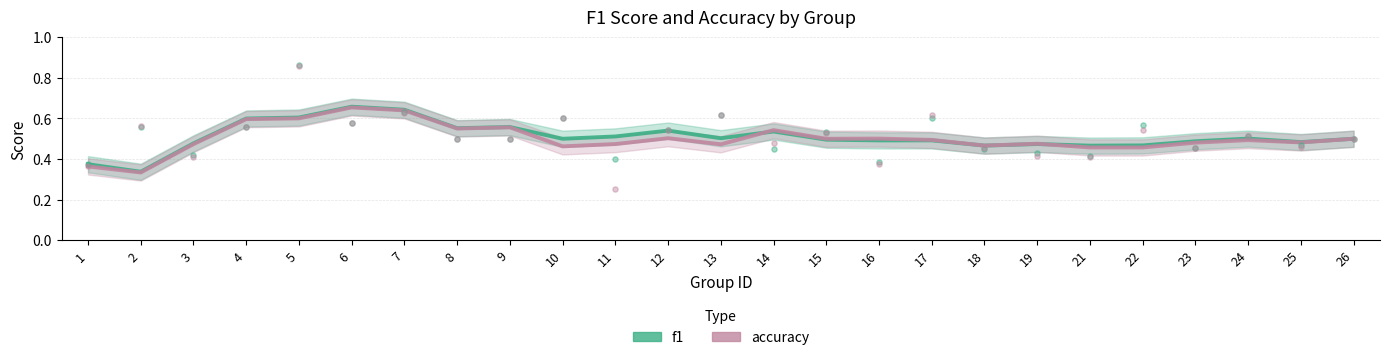

Is the value of f1 at 24 greater than the value of accuracy at 19?

Yes